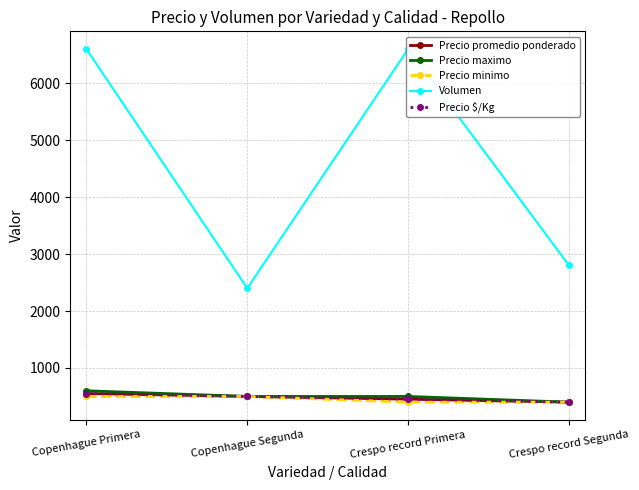

At which category is the sum across all series the highest?

Copenhague Primera